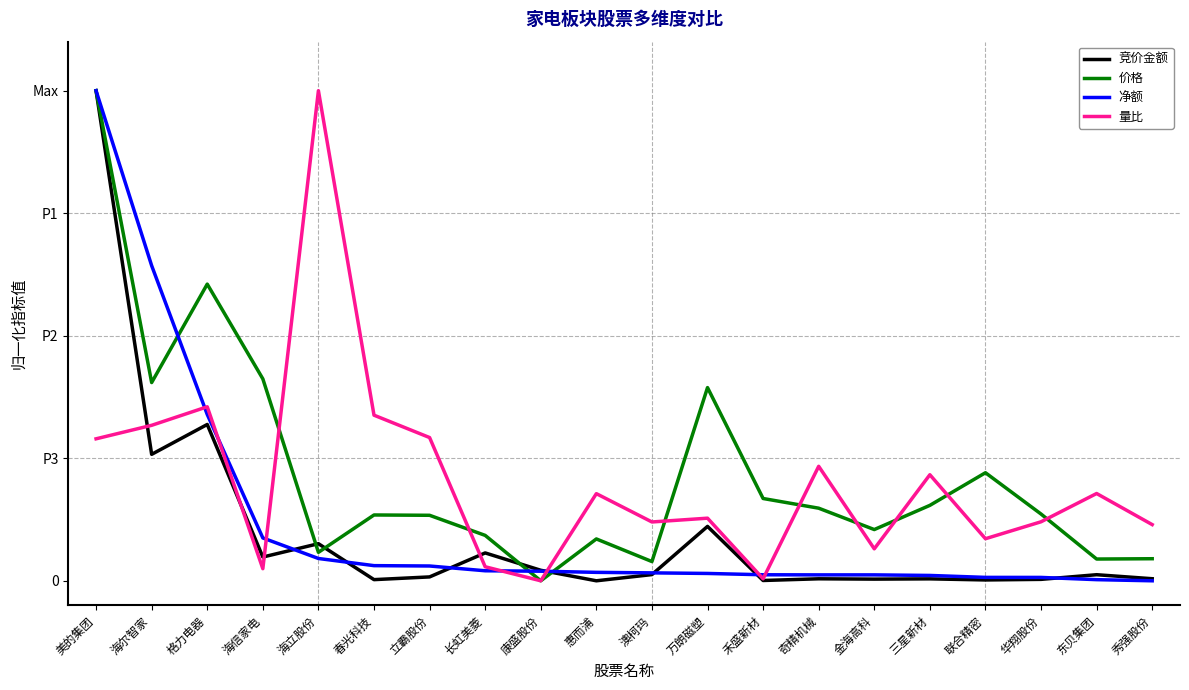

Rank the categories by 竞价金额 value from highest to lowest.

美的集团, 格力电器, 海尔智家, 万朗磁塑, 海立股份, 长虹美菱, 海信家电, 康盛股份, 澳柯玛, 东贝集团, 立霸股份, 秀强股份, 奇精机械, 三星新材, 金海高科, 华翔股份, 春光科技, 联合精密, 禾盛新材, 惠而浦